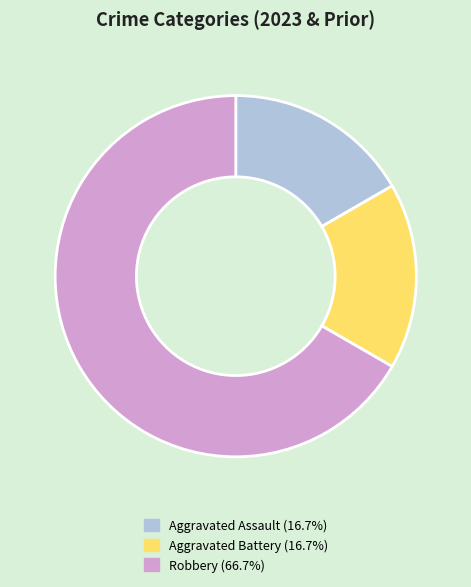

Combined, do Aggravated Assault and Robbery account for over 50%?

Yes